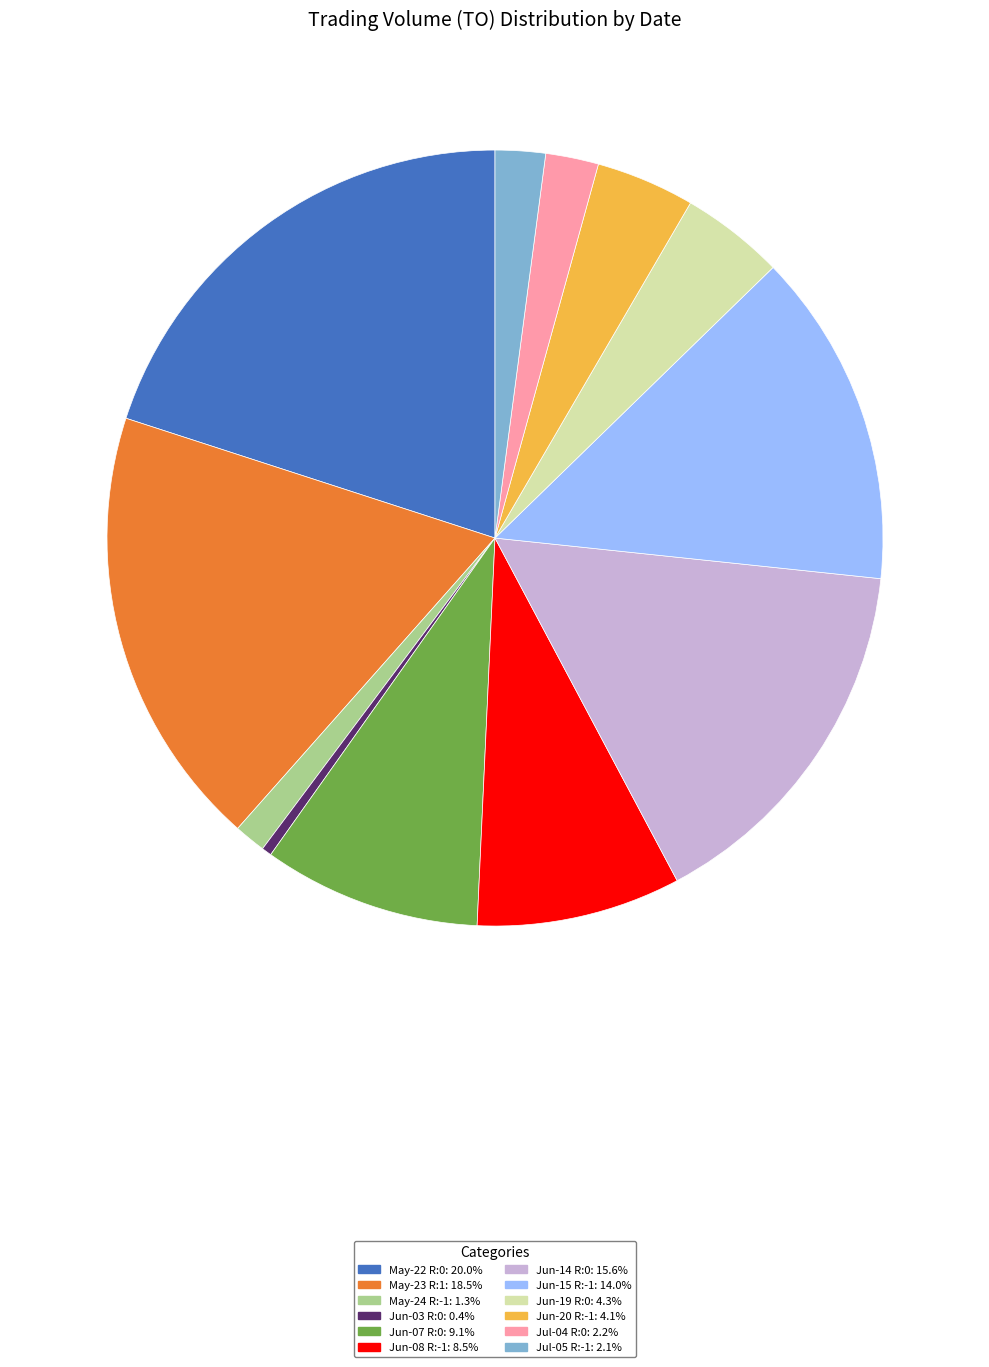

Approximately how many times larger is the value at May-23 R:1: 18.5% compared to May-22 R:0: 20.0%?

0.9